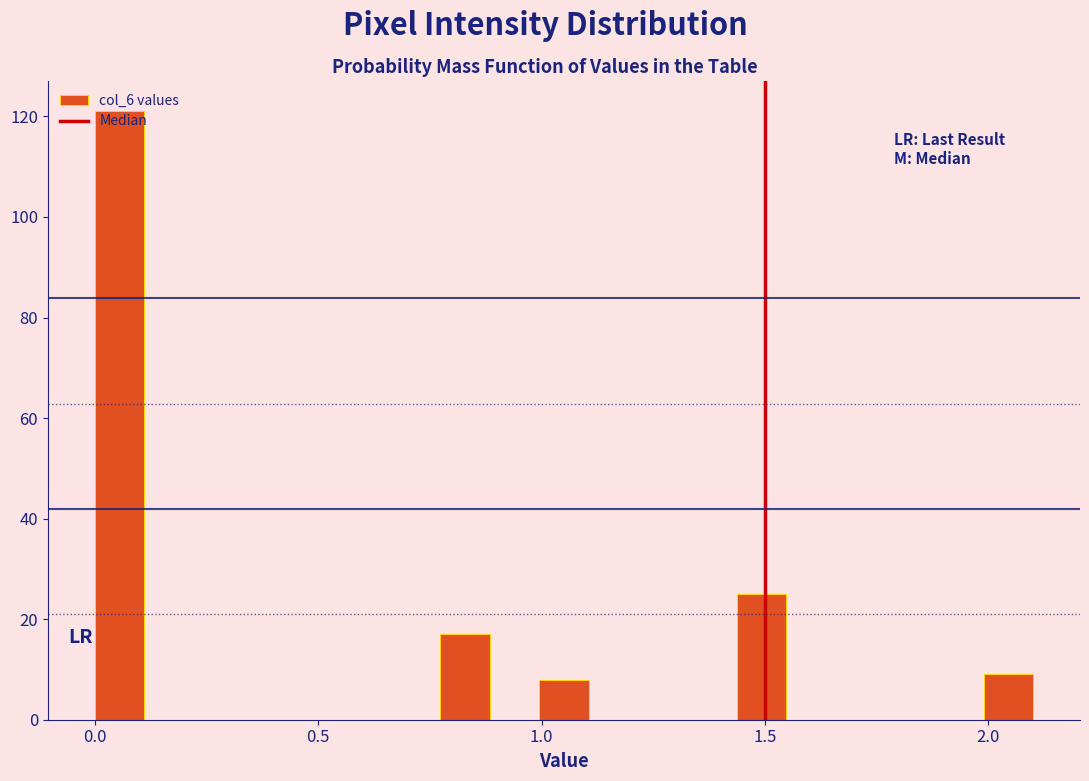

Around what value on the x-axis is the tallest bar? Give the approximate position of its centre, as read against the axis.

0.05